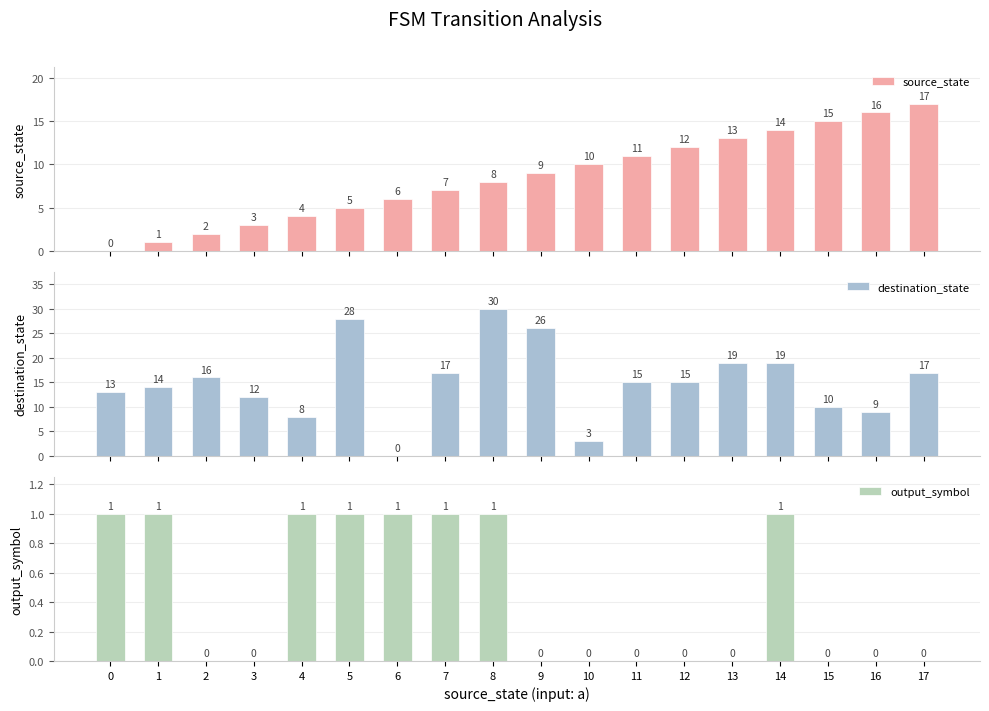

What is the difference between the second highest and second lowest values in the source_state series?

15